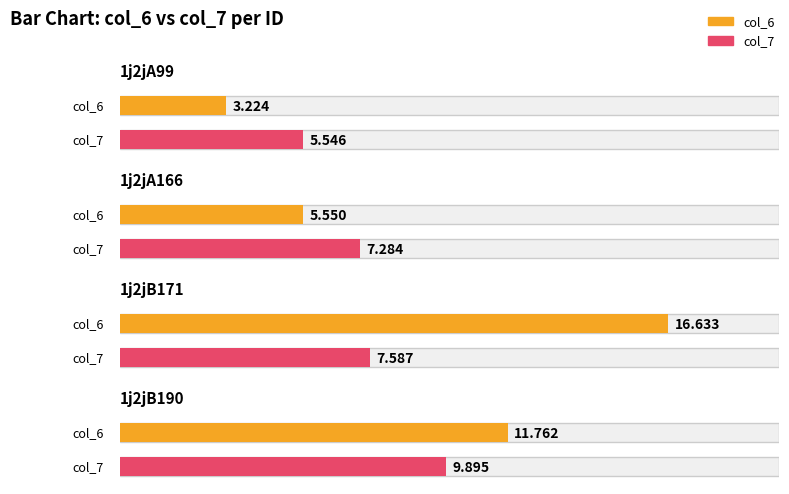

True or false: col_7 has a value of 5.5 at 1j2jA99.

True